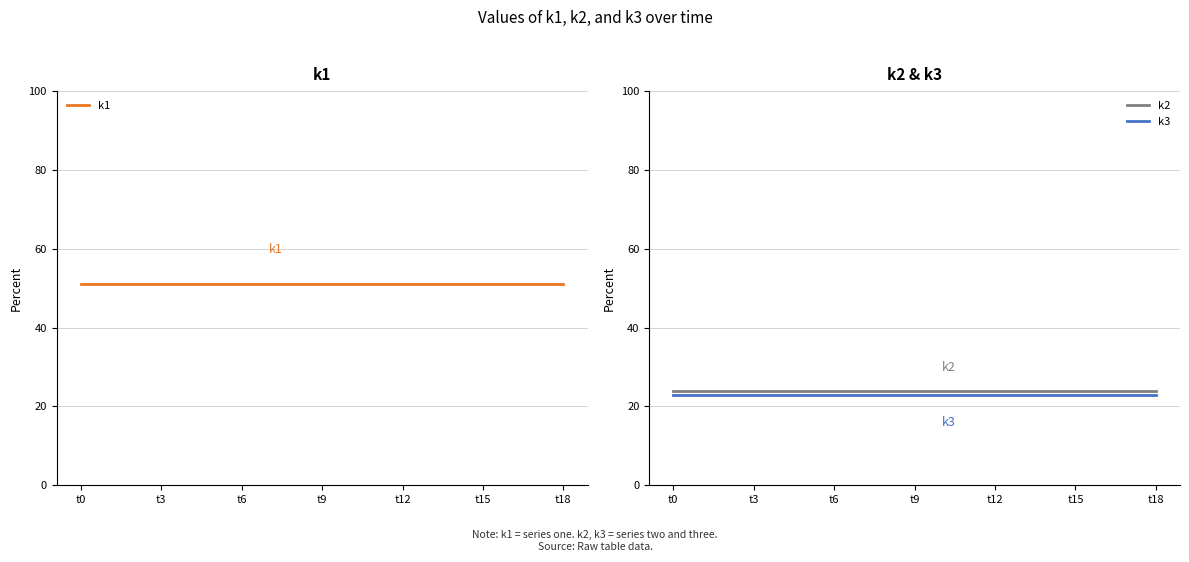

True or false: k2 and k3 intersect in this chart.

False